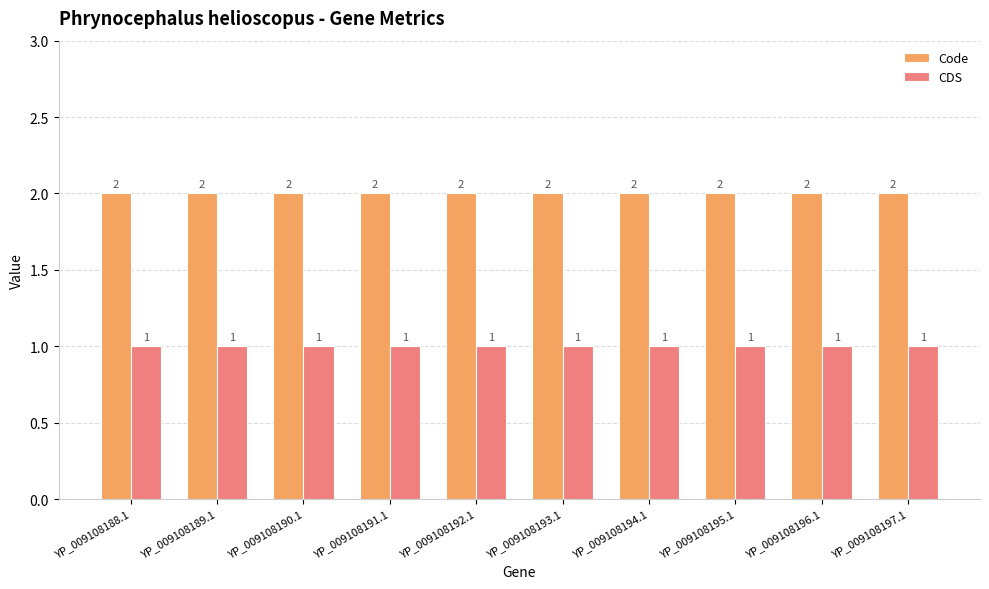

Reading left to right, transcribe all the data shown in this chart.

Code: YP_009108188.1=2	YP_009108189.1=2	YP_009108190.1=2	YP_009108191.1=2	YP_009108192.1=2	YP_009108193.1=2	YP_009108194.1=2	YP_009108195.1=2	YP_009108196.1=2	YP_009108197.1=2
CDS: YP_009108188.1=1	YP_009108189.1=1	YP_009108190.1=1	YP_009108191.1=1	YP_009108192.1=1	YP_009108193.1=1	YP_009108194.1=1	YP_009108195.1=1	YP_009108196.1=1	YP_009108197.1=1